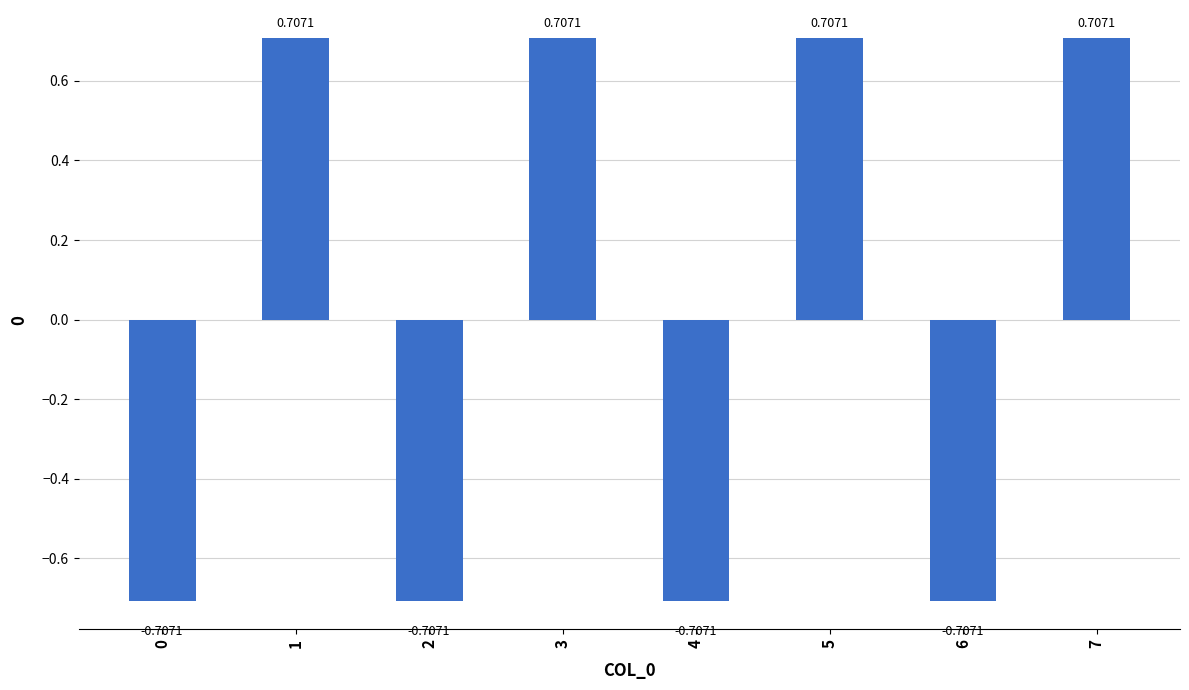

Are the bars grouped side by side (vs. stacked)?

No